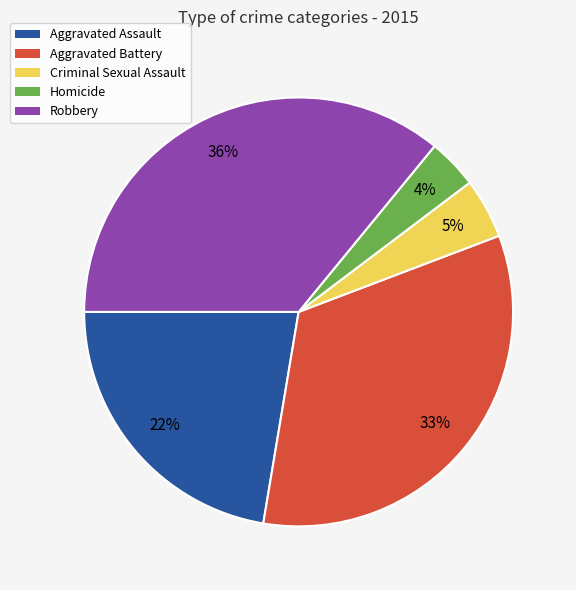

What is the largest slice in the pie chart?

Robbery